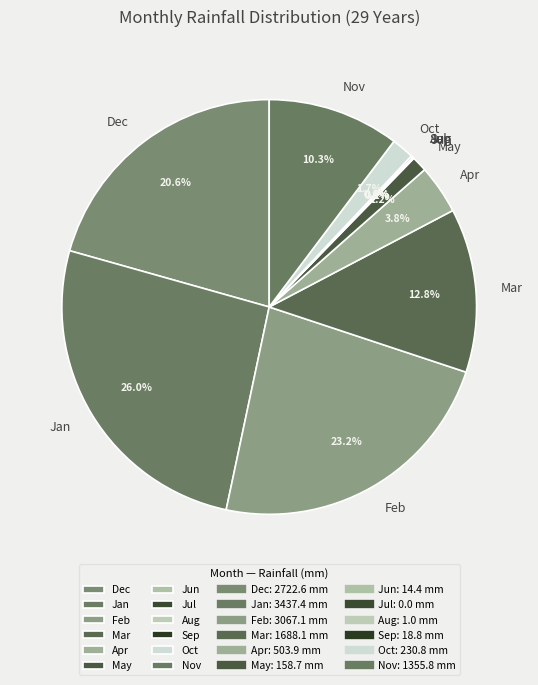

Is Oct the majority of the pie?

No